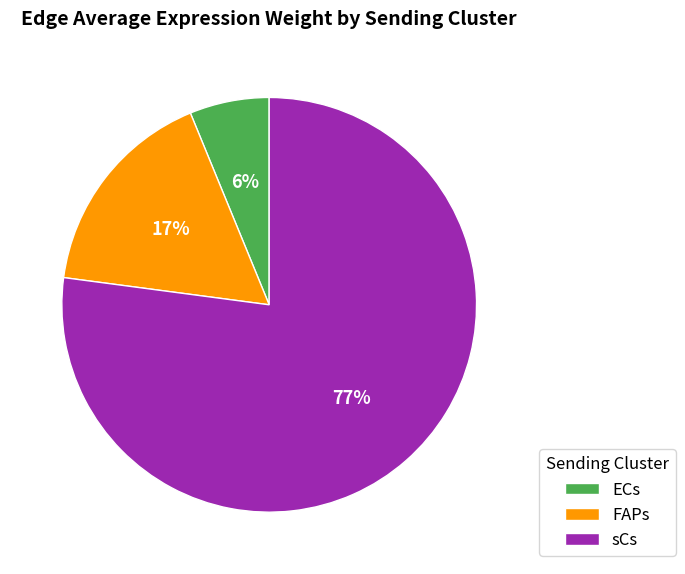

To the nearest percent, what percentage of the pie is sCs?

77%